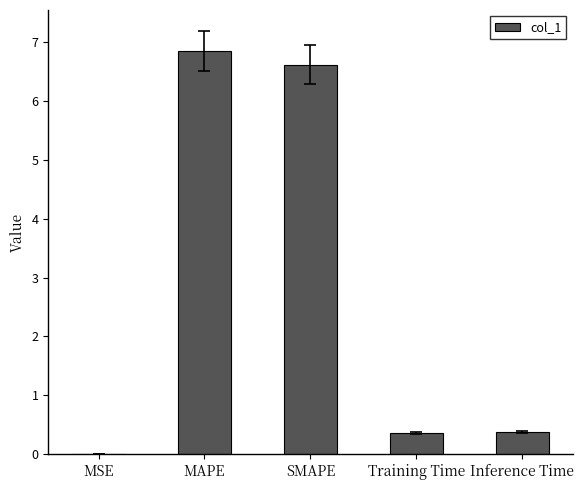

What is the change in value from MSE to Inference Time?

+0.4